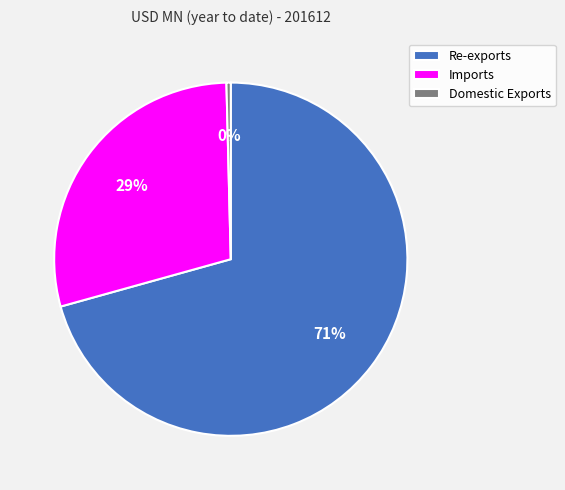

To the nearest percent, what percentage of the pie is Re-exports?

71%